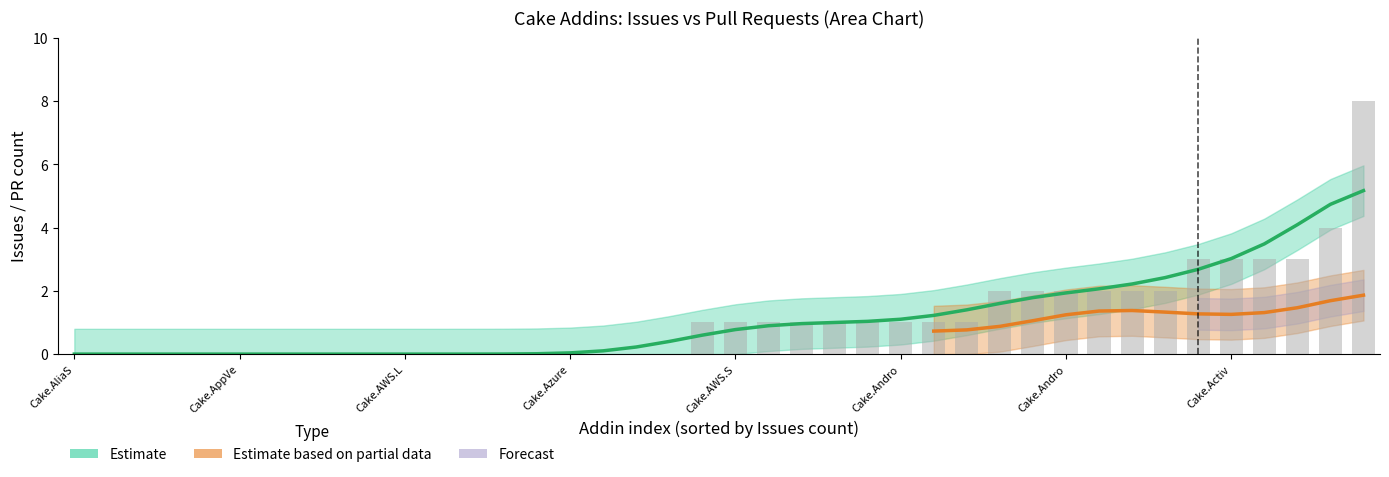

How many data points in Issues count are above 1?

12